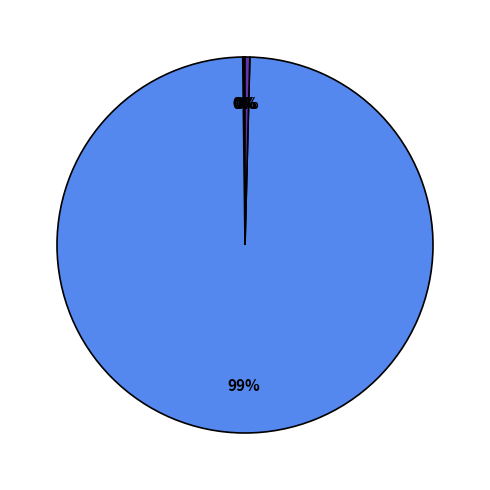

Is there any slice that represents more than half of the pie?

Yes